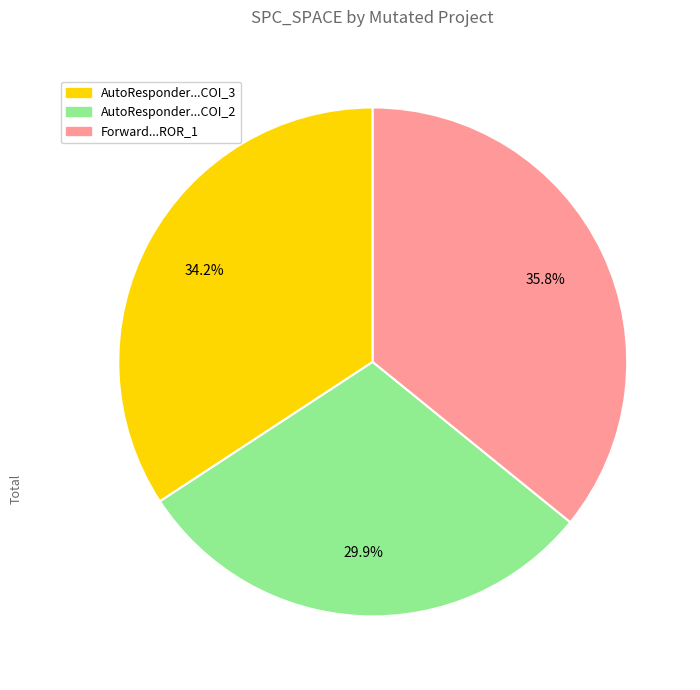

Is there any slice that represents more than half of the pie?

No